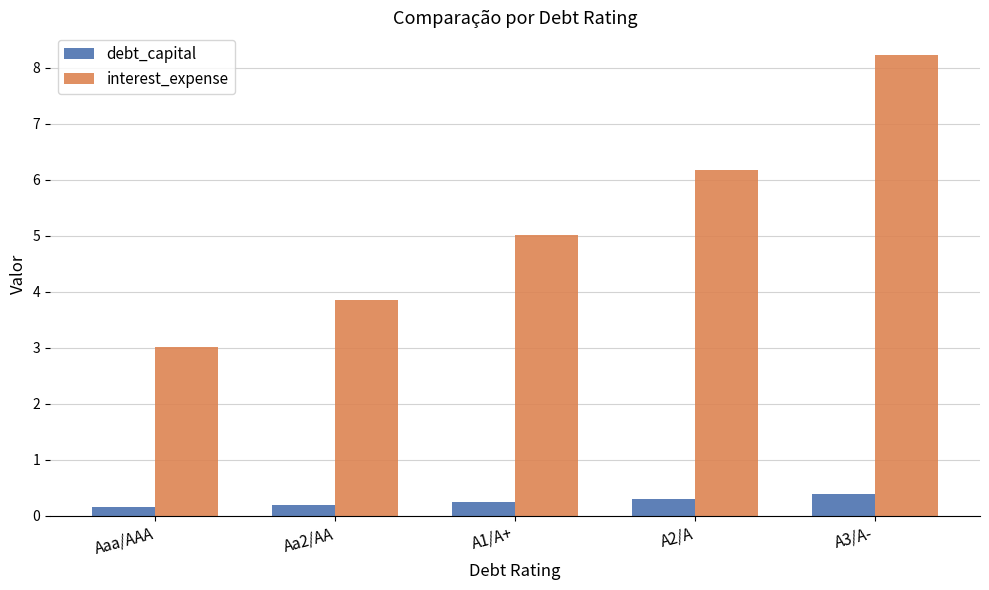

Where is interest_expense nearest to the value 5?

A1/A+